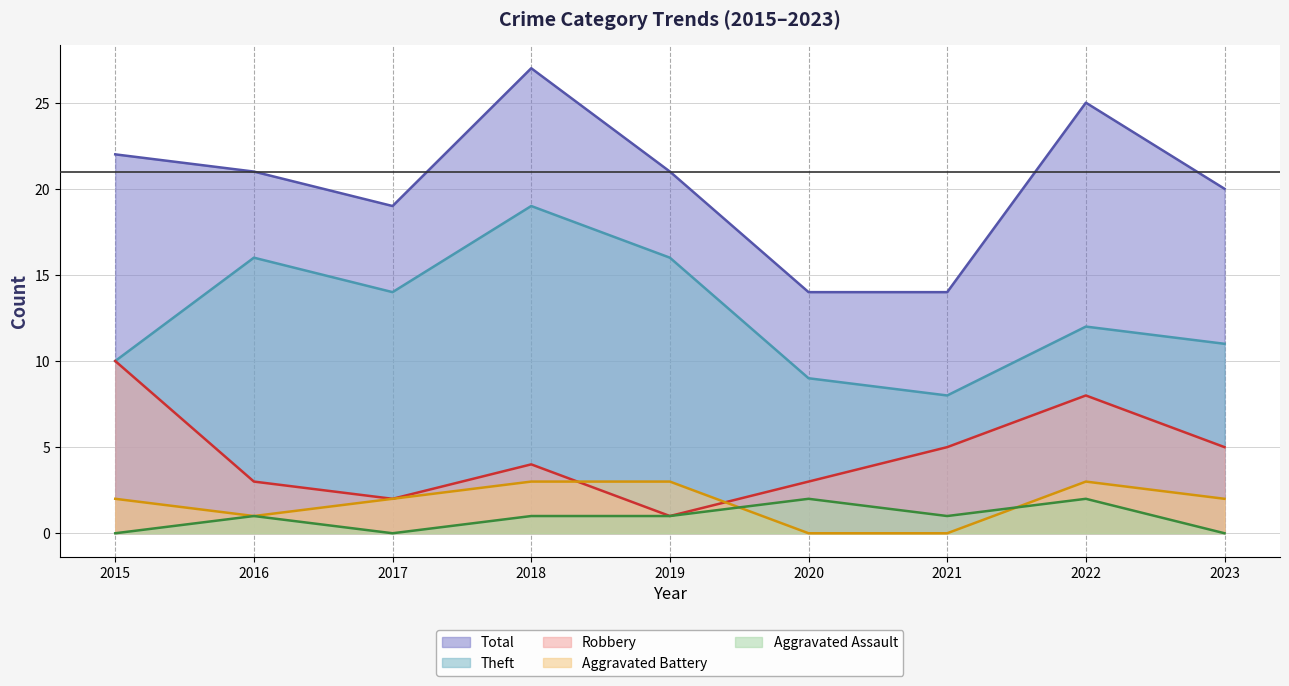

Which label corresponds to the largest value in the chart?

2018